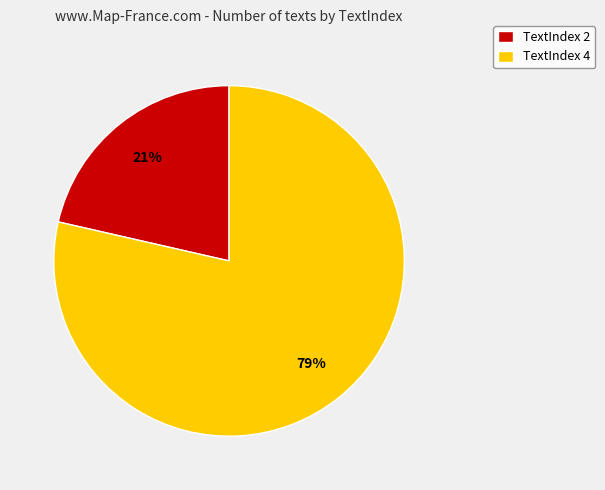

To the nearest percent, what is the average slice percentage?

50%